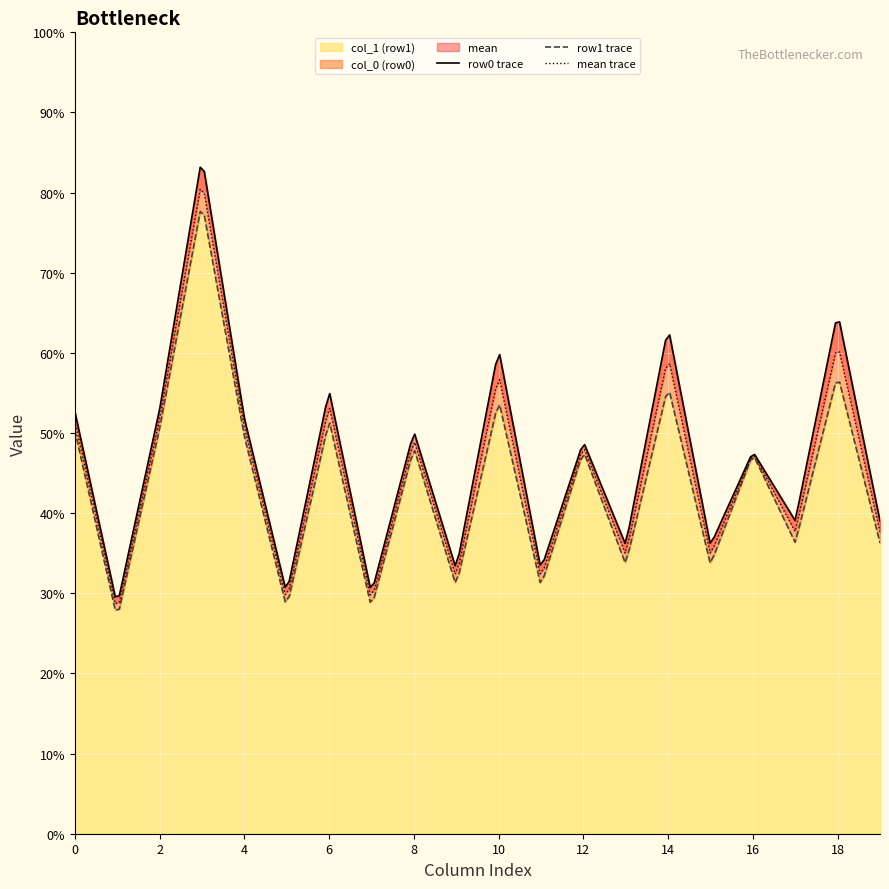

What is the maximum value for col_1 (row1)?

77.7